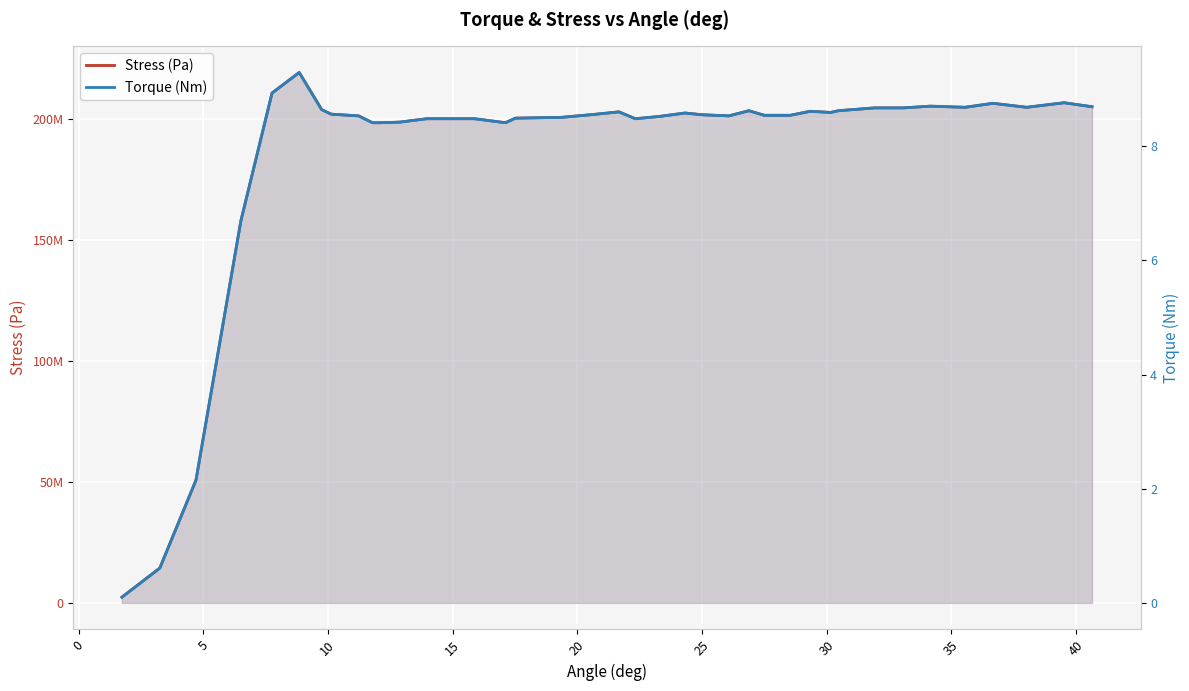

How many values in the Stress (Pa) series are below 201596261?

20